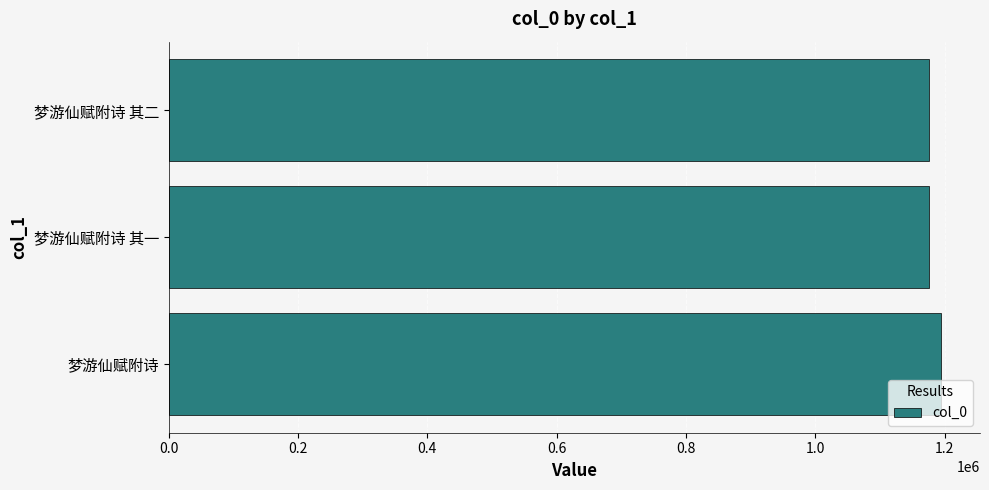

The chart shows a value of 576490 at 梦游仙赋附诗 其一. True or false?

False